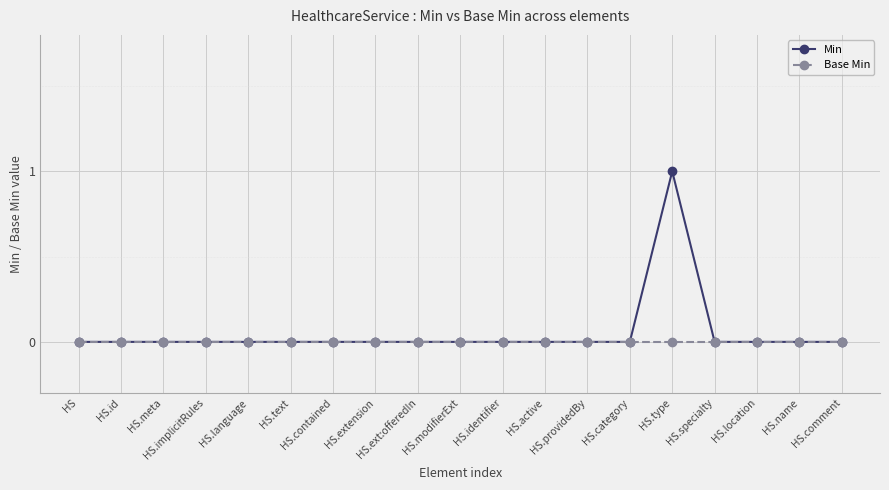

True or false: Min has more than 0 points higher than both neighbors.

True